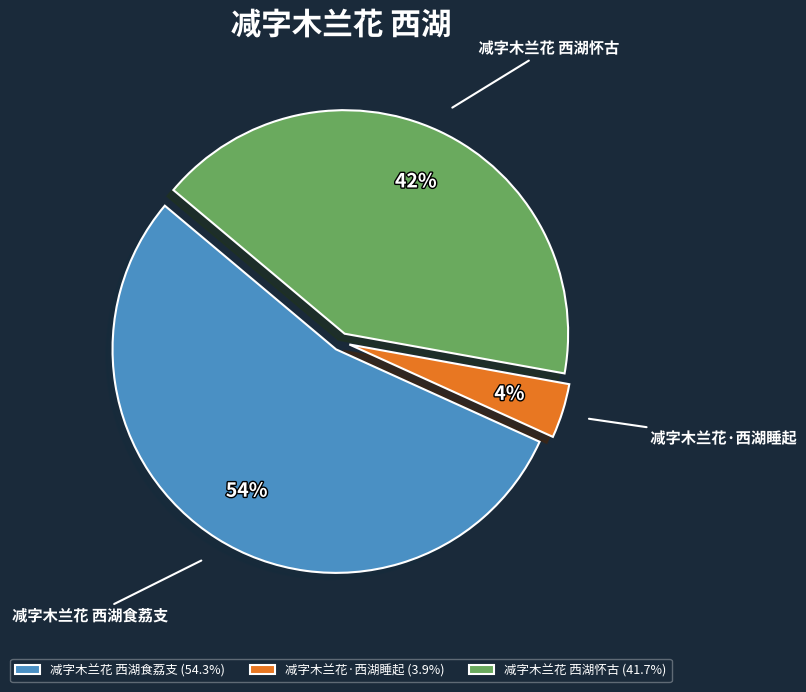

Does any single category account for the majority?

Yes